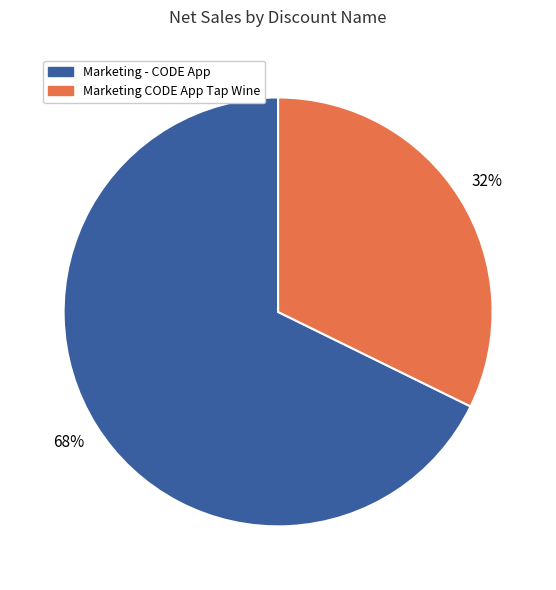

True or false: Marketing - CODE App accounts for 68% of the total.

True